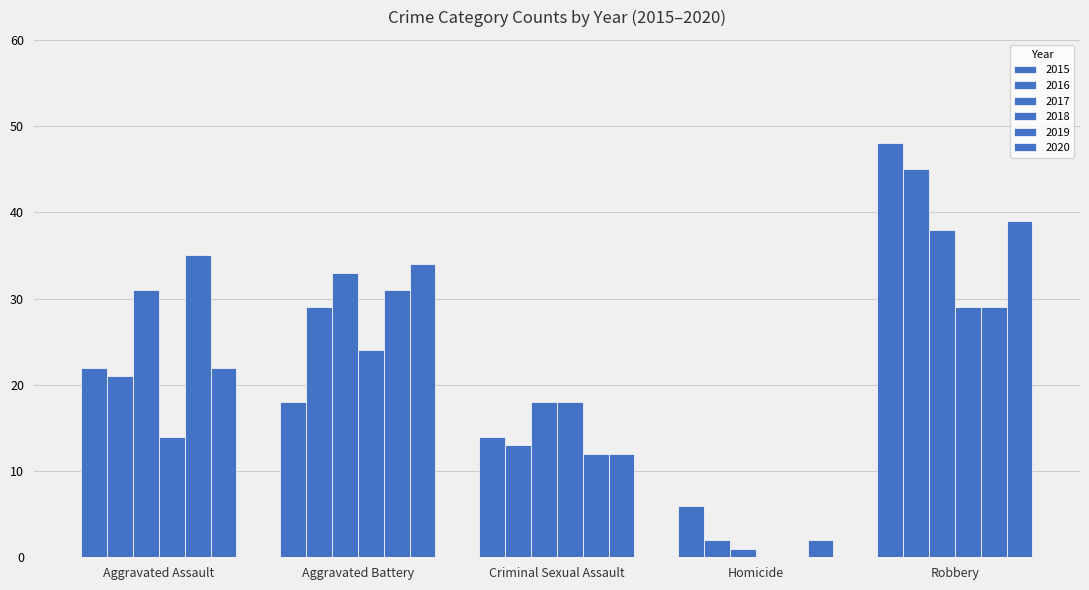

At which label is 2018 closest to 14?

Aggravated Assault